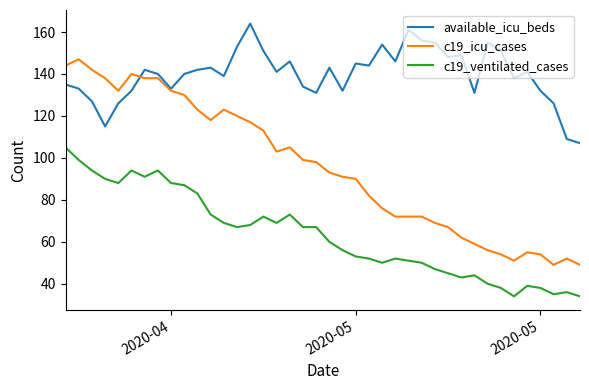

List the series in order of their overall mean, highest first.

available_icu_beds, c19_icu_cases, c19_ventilated_cases